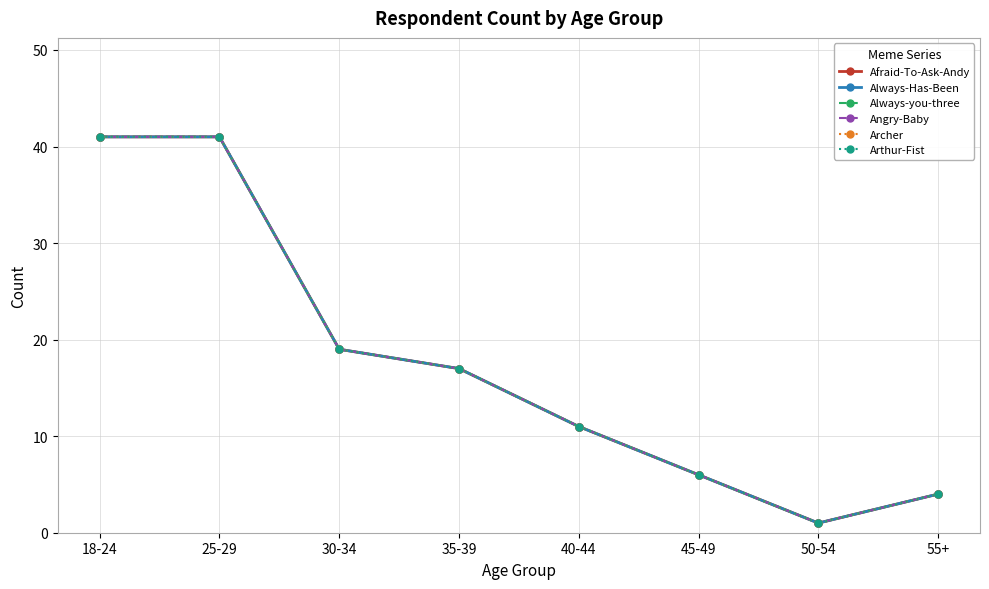

Is this an area chart (filled region under the line)?

No